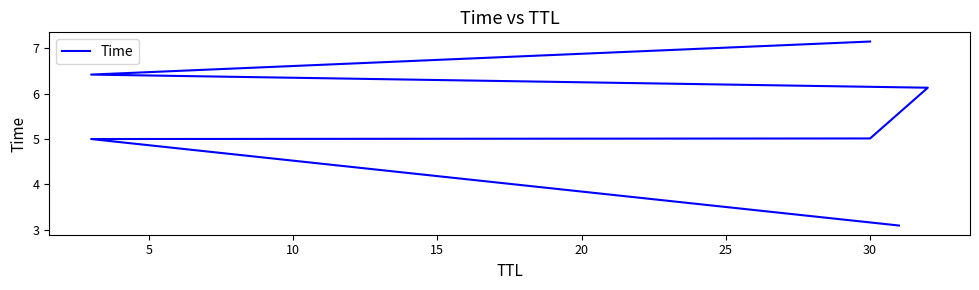

What is the approximate value at 30?

5.0